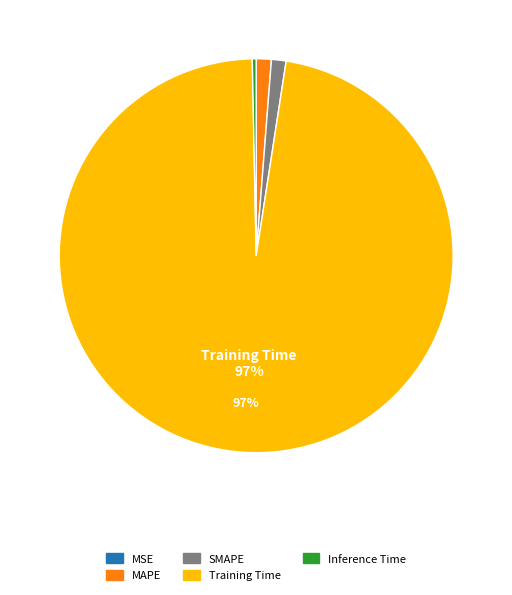

Is it true that Inference Time is 6% of the pie?

False